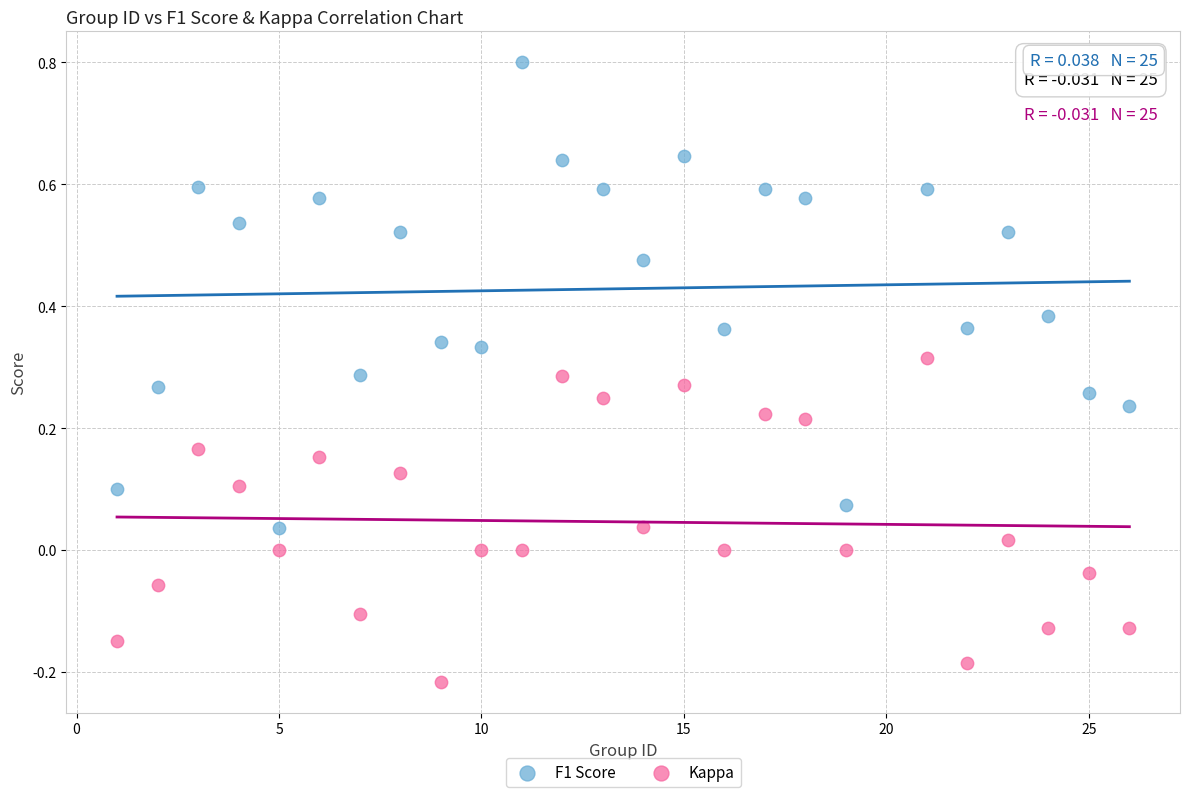

Which series has the largest Y range (max minus min)?

F1 Score